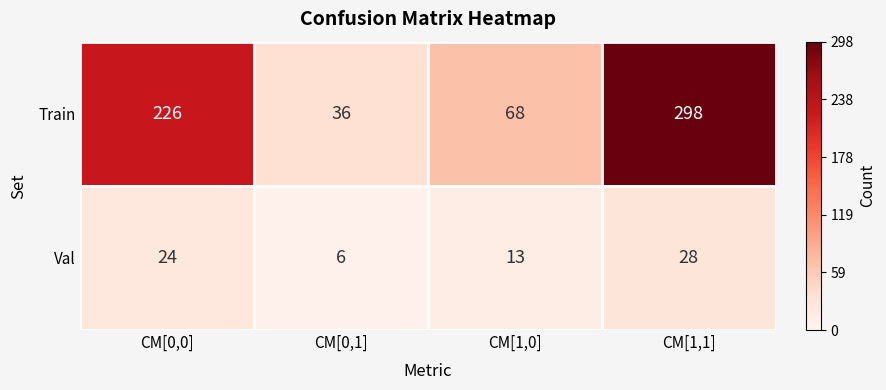

What is the minimum value for Train?

36